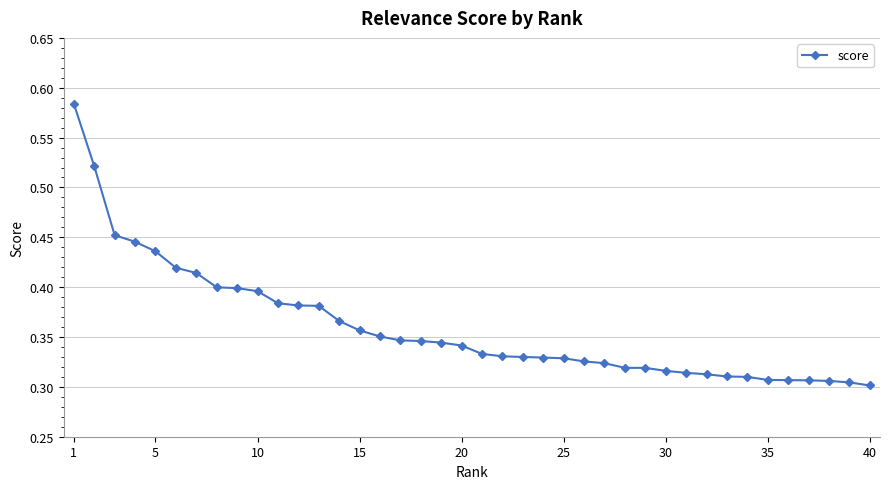

Does the chart display data point markers on the line(s)?

Yes